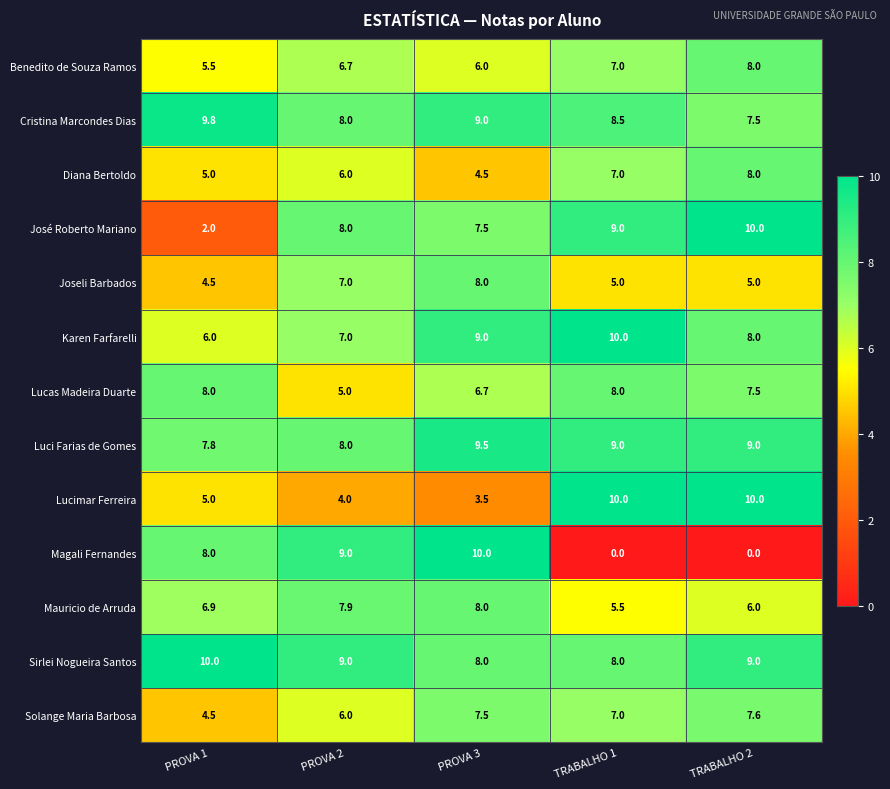

What is the difference between the highest and lowest values at TRABALHO 2?

10.0